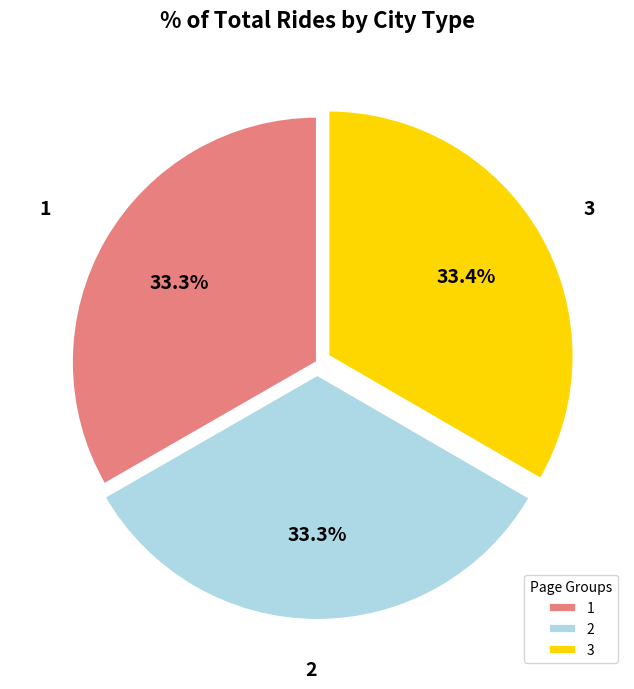

Combined, what portion of the pie is 1 and 2?

66.6%